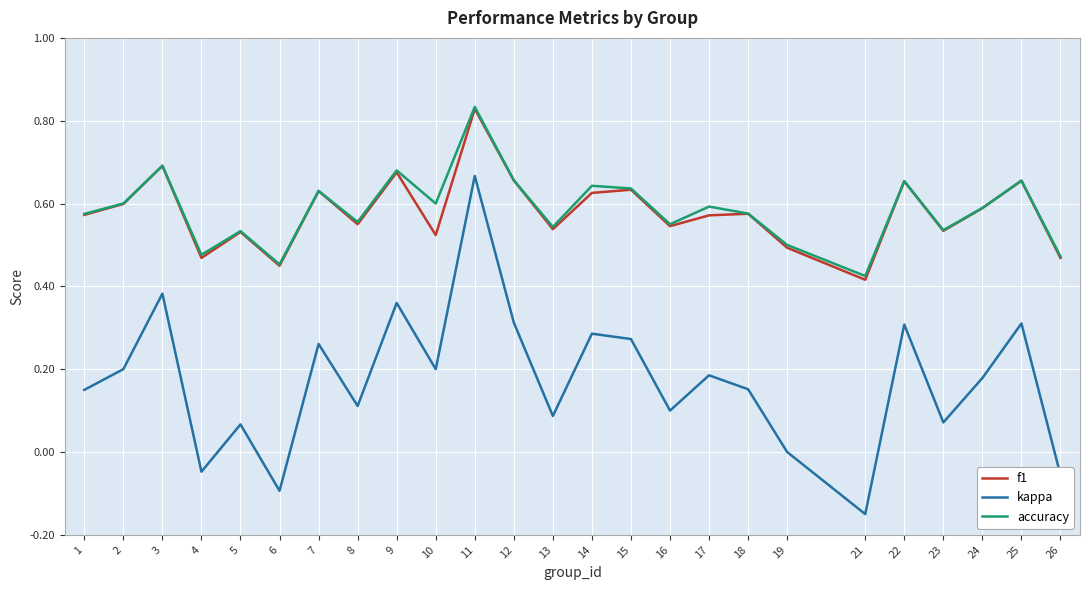

Which category has the lowest value in the kappa series?

21